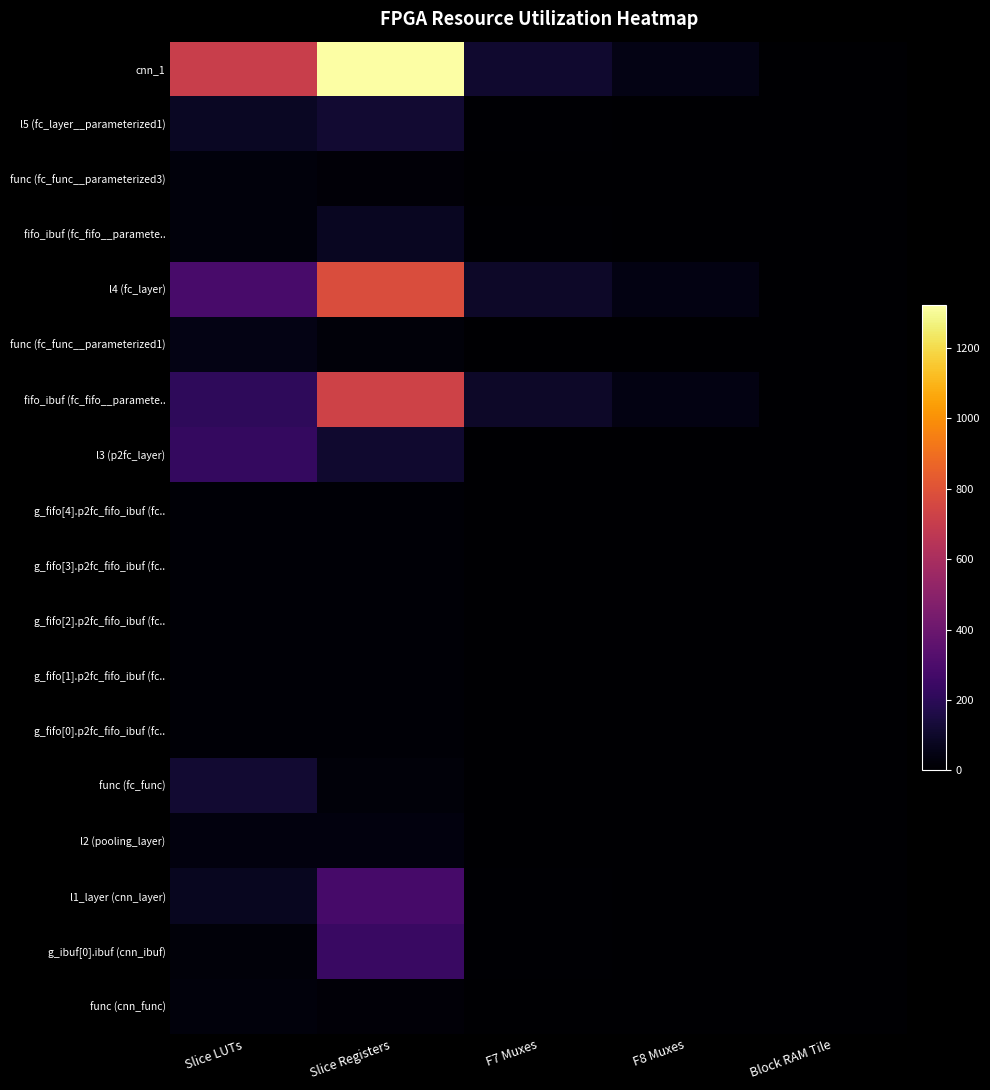

What is the maximum value shown in the chart?

1322